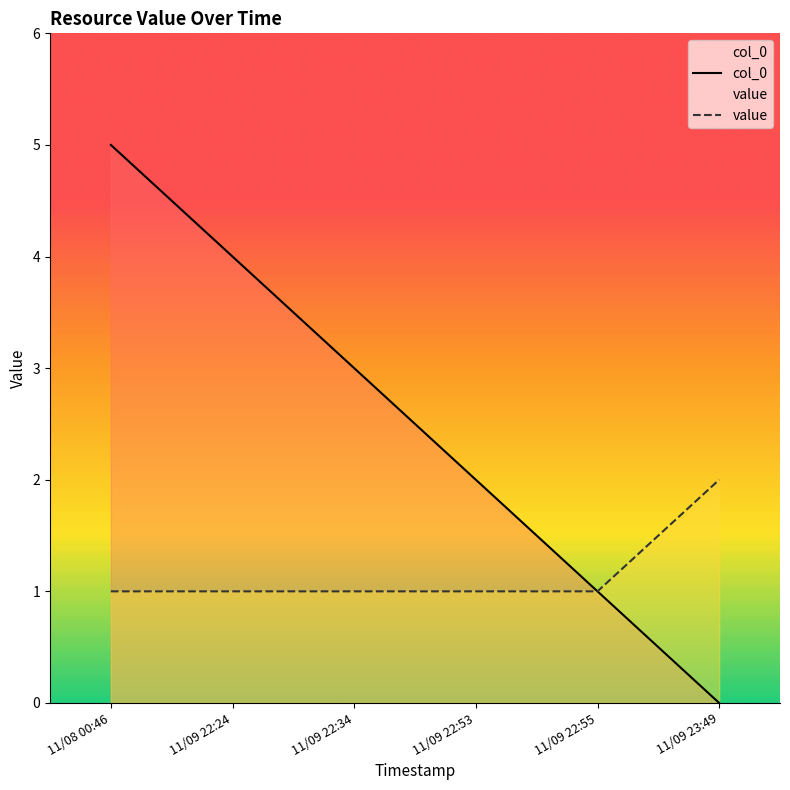

What position from the right is 11/09 22:53?

3